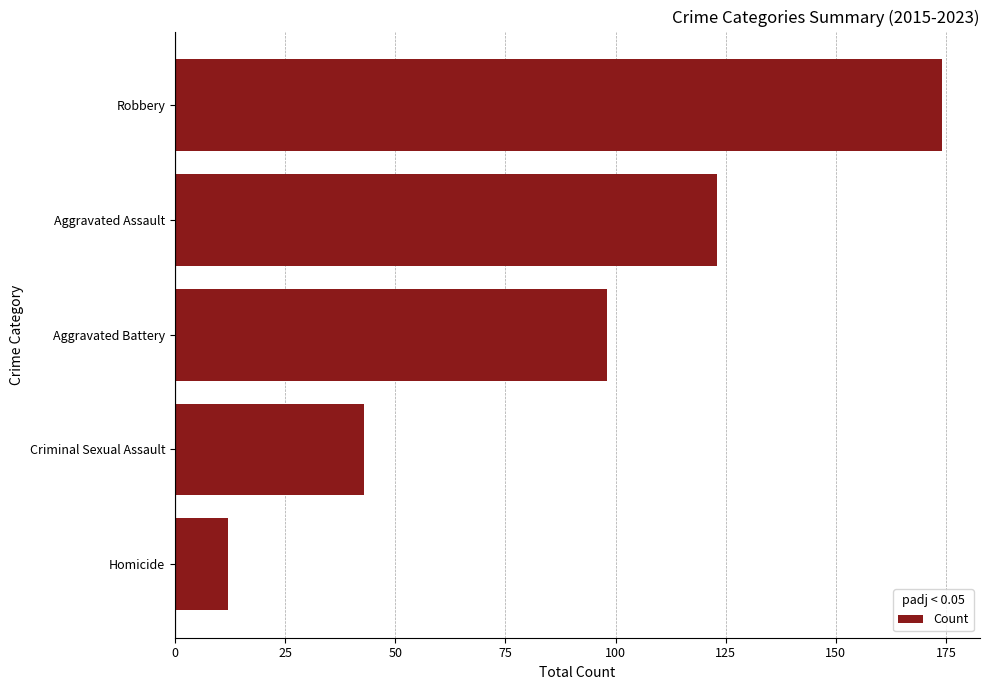

Which category has the highest value across all series?

Robbery